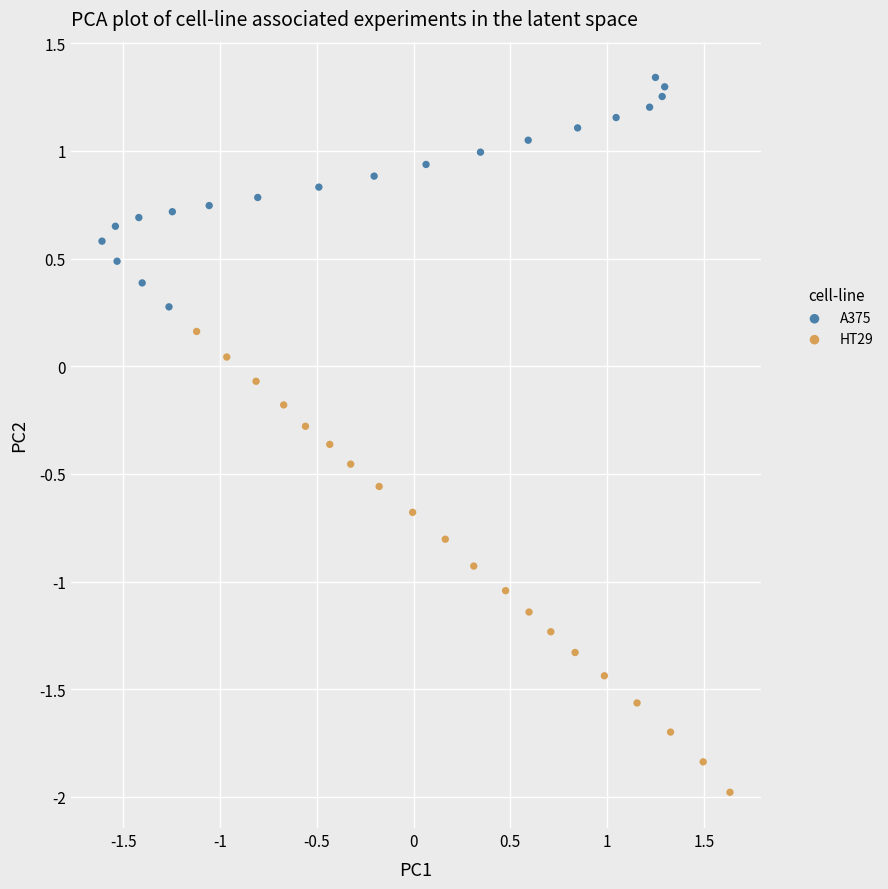

Which series has the largest Y range (max minus min)?

HT29